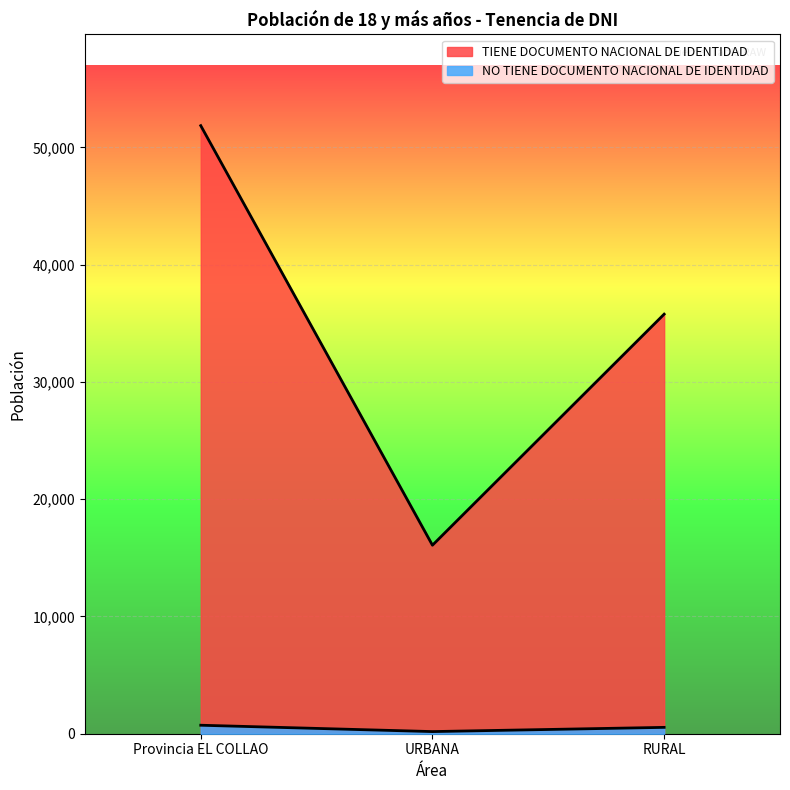

What are all the series names shown in the legend?

TIENE DOCUMENTO NACIONAL DE IDENTIDAD, NO TIENE DOCUMENTO NACIONAL DE IDENTIDAD